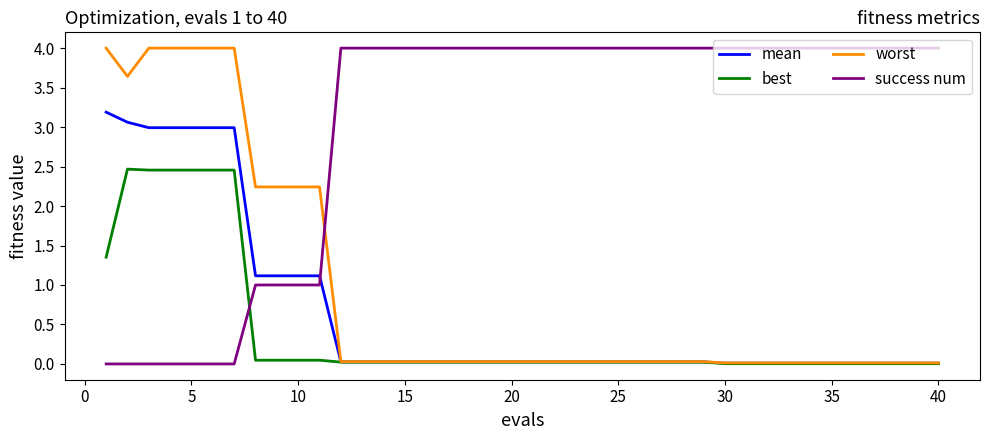

Does the chart have visible grid lines?

No